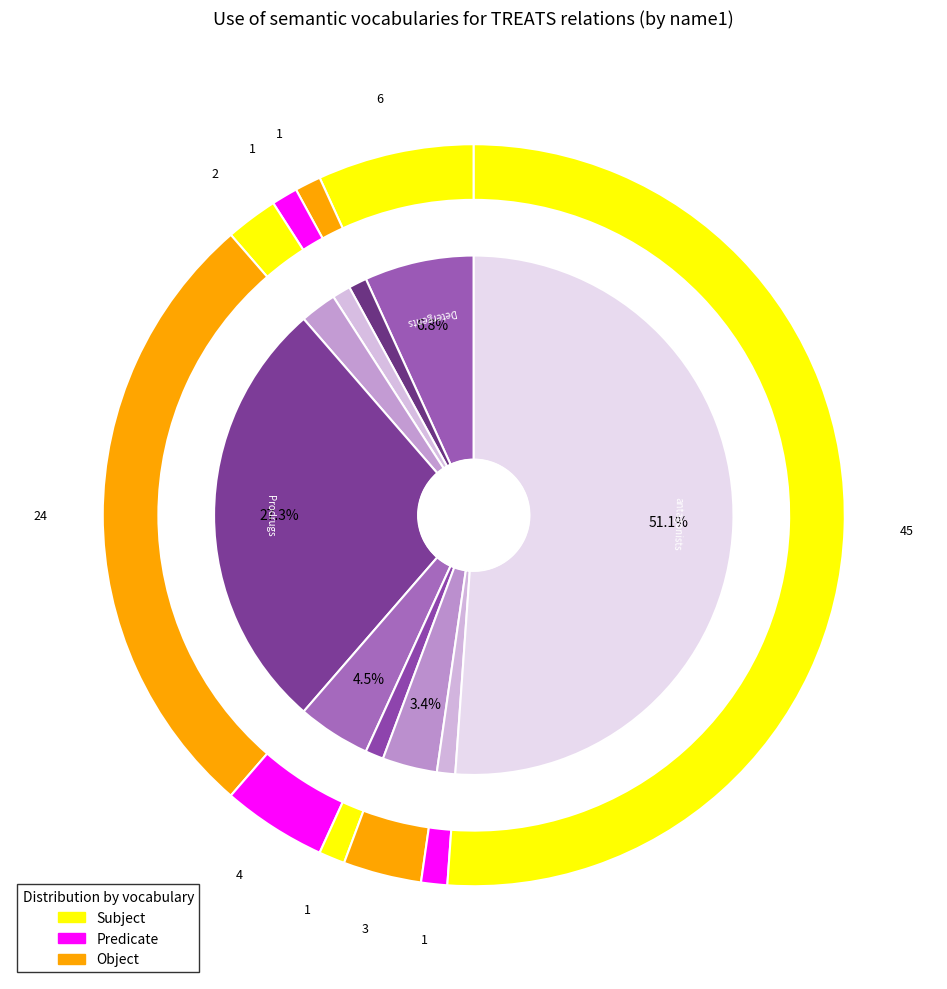

How many slices are in this pie chart?

10